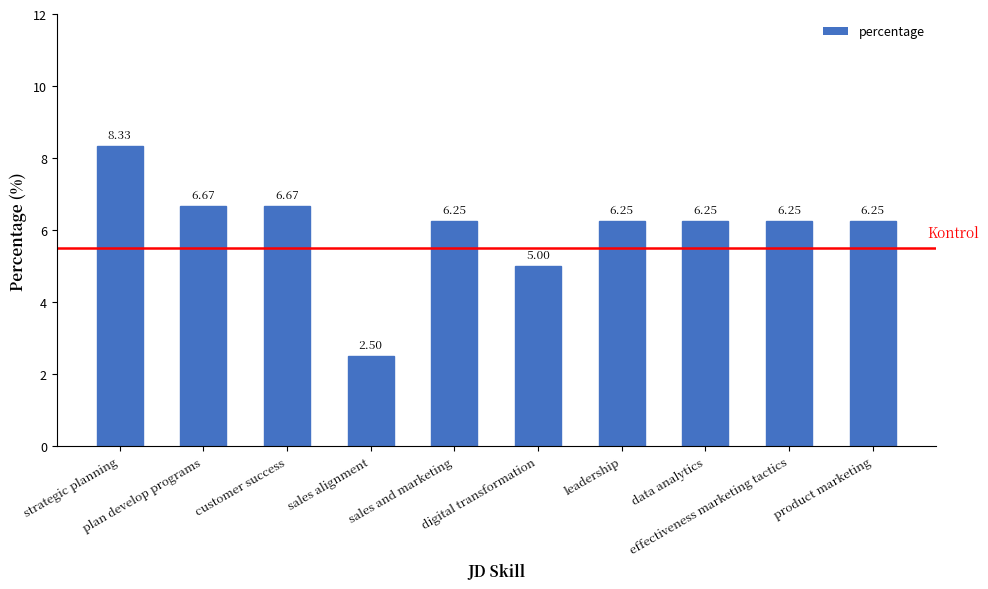

What is the sum of all values?

60.4